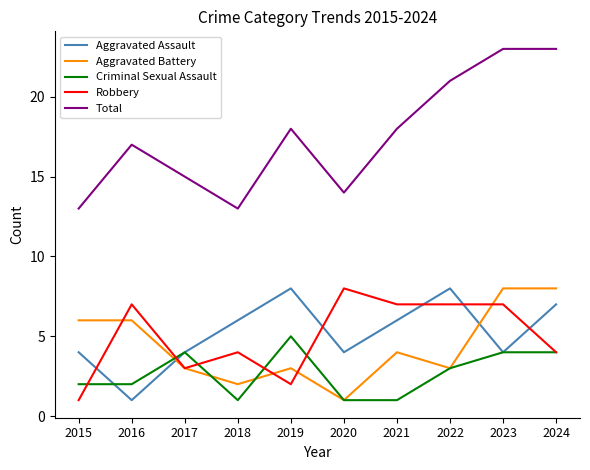

What is the sum of all Aggravated Assault values?

52